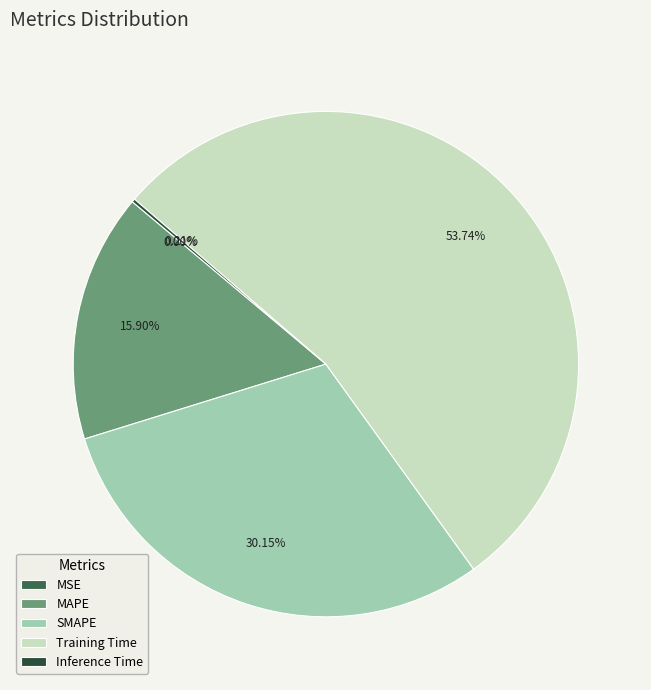

To the nearest percent, what is the difference between the Training Time and SMAPE slice percentages?

24%